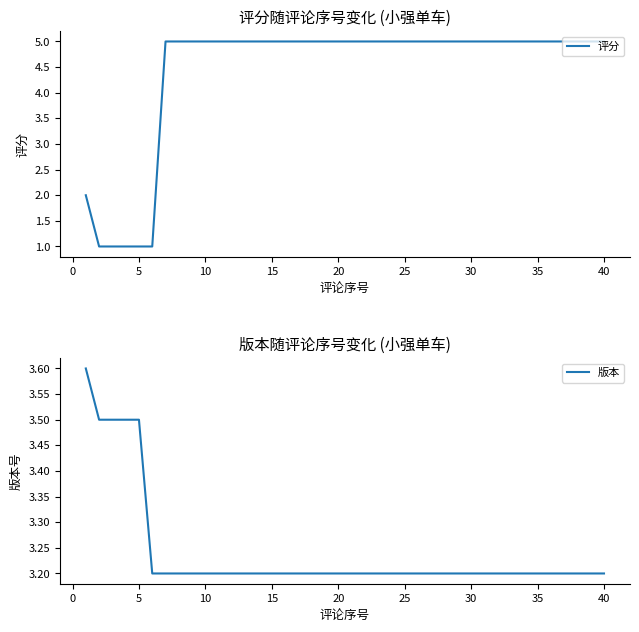

Reading left to right, what are all the values shown in this chart?

评分: 2.0	1.0	1.0	1.0	1.0	1.0	5.0	5.0	5.0	5.0	5.0	5.0	5.0	5.0	5.0	5.0	5.0	5.0	5.0	5.0	5.0	5.0	5.0	5.0	5.0	5.0	5.0	5.0	5.0	5.0	5.0	5.0	5.0	5.0	5.0	5.0	5.0	5.0	5.0	5.0
版本: 3.6	3.5	3.5	3.5	3.5	3.2	3.2	3.2	3.2	3.2	3.2	3.2	3.2	3.2	3.2	3.2	3.2	3.2	3.2	3.2	3.2	3.2	3.2	3.2	3.2	3.2	3.2	3.2	3.2	3.2	3.2	3.2	3.2	3.2	3.2	3.2	3.2	3.2	3.2	3.2